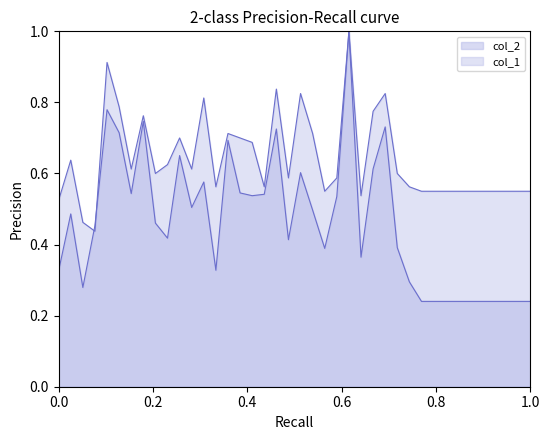

Does the chart display data point markers on the line(s)?

No